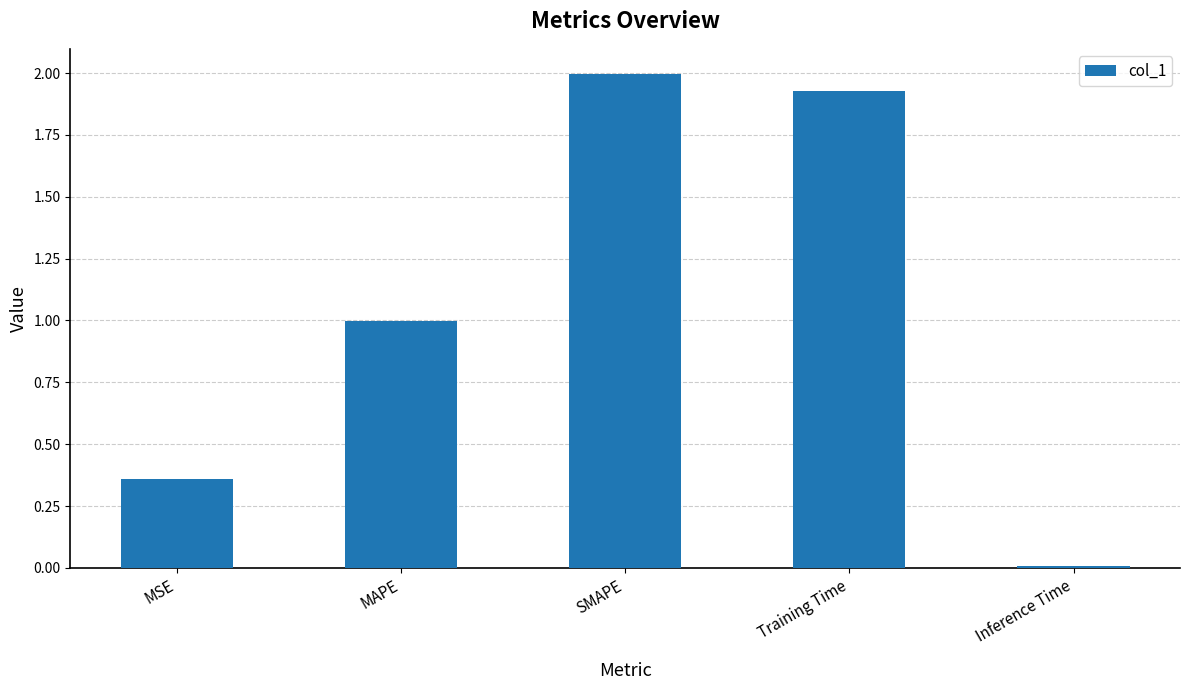

What is the change in value from SMAPE to Inference Time?

-2.0